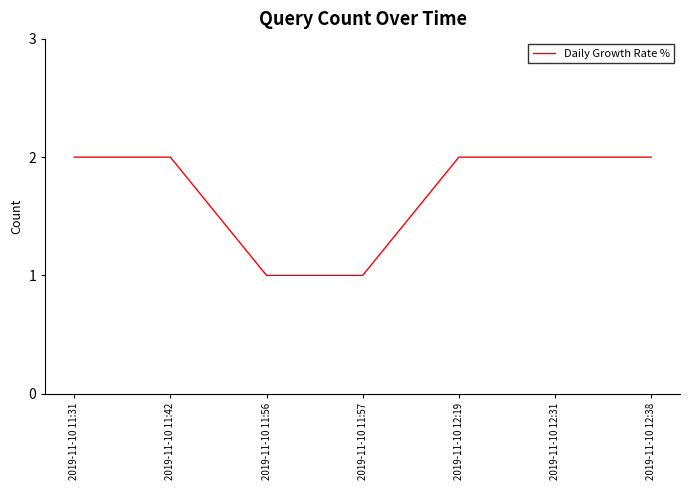

What is the sum of all values?

12